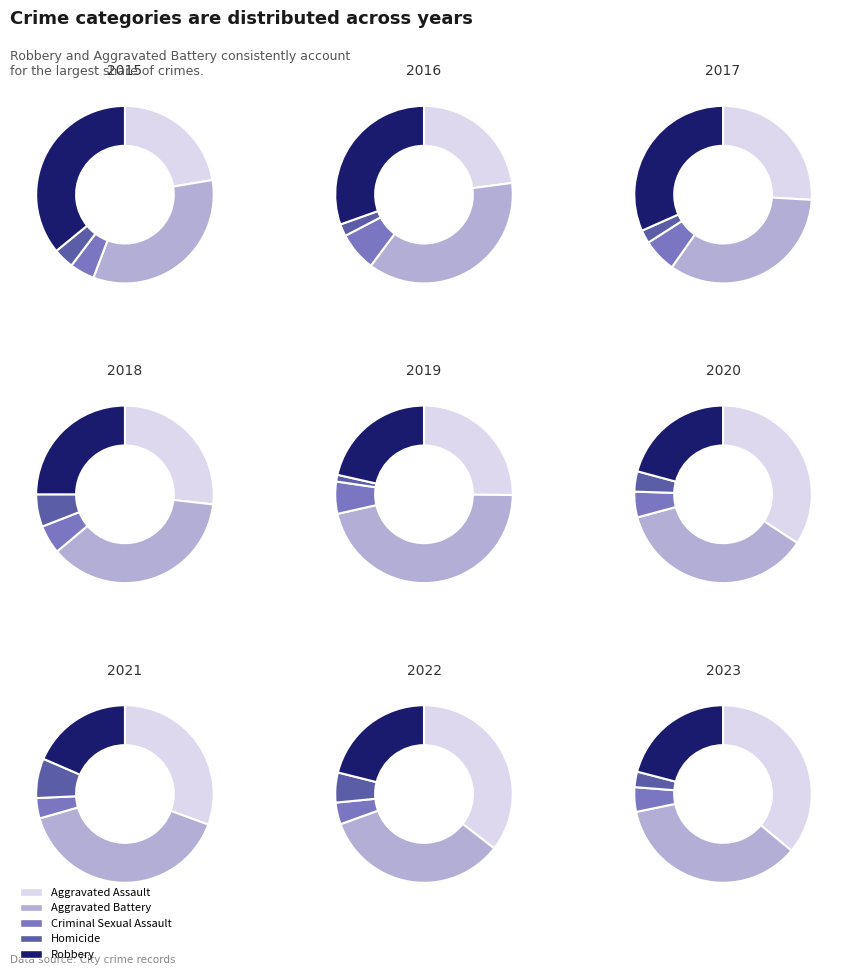

Is it true that 4 is 3% of the pie?

False